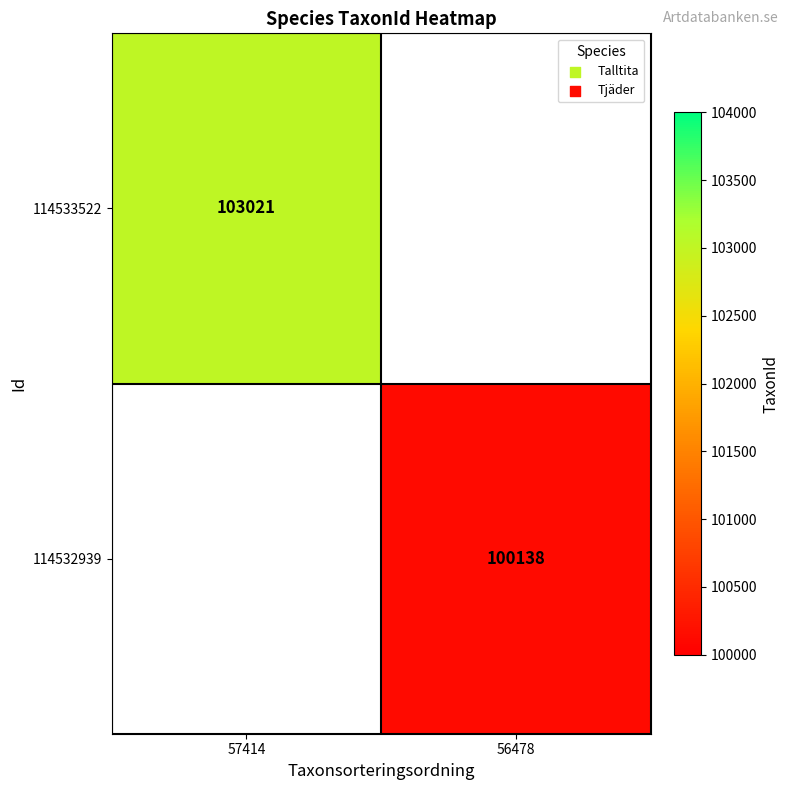

Is the value of 114533522 at 57414 greater than the value of 114532939 at 56478?

Yes